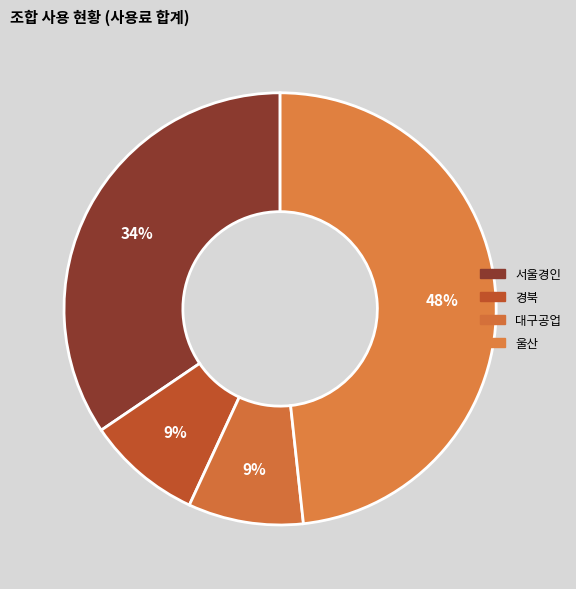

To the nearest percent, what is the average slice percentage?

25%